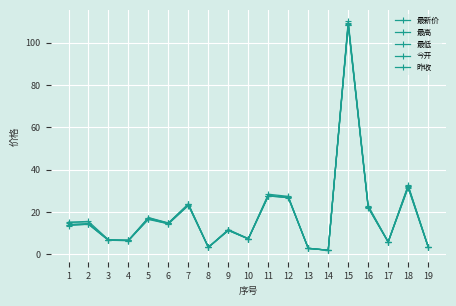

Which label corresponds to the largest value in the chart?

15